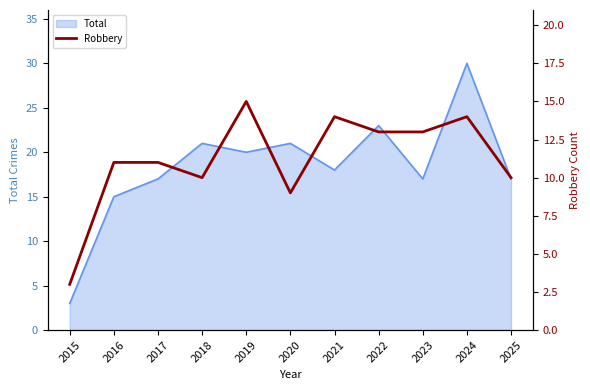

At which label is the value closest to 9?

2020